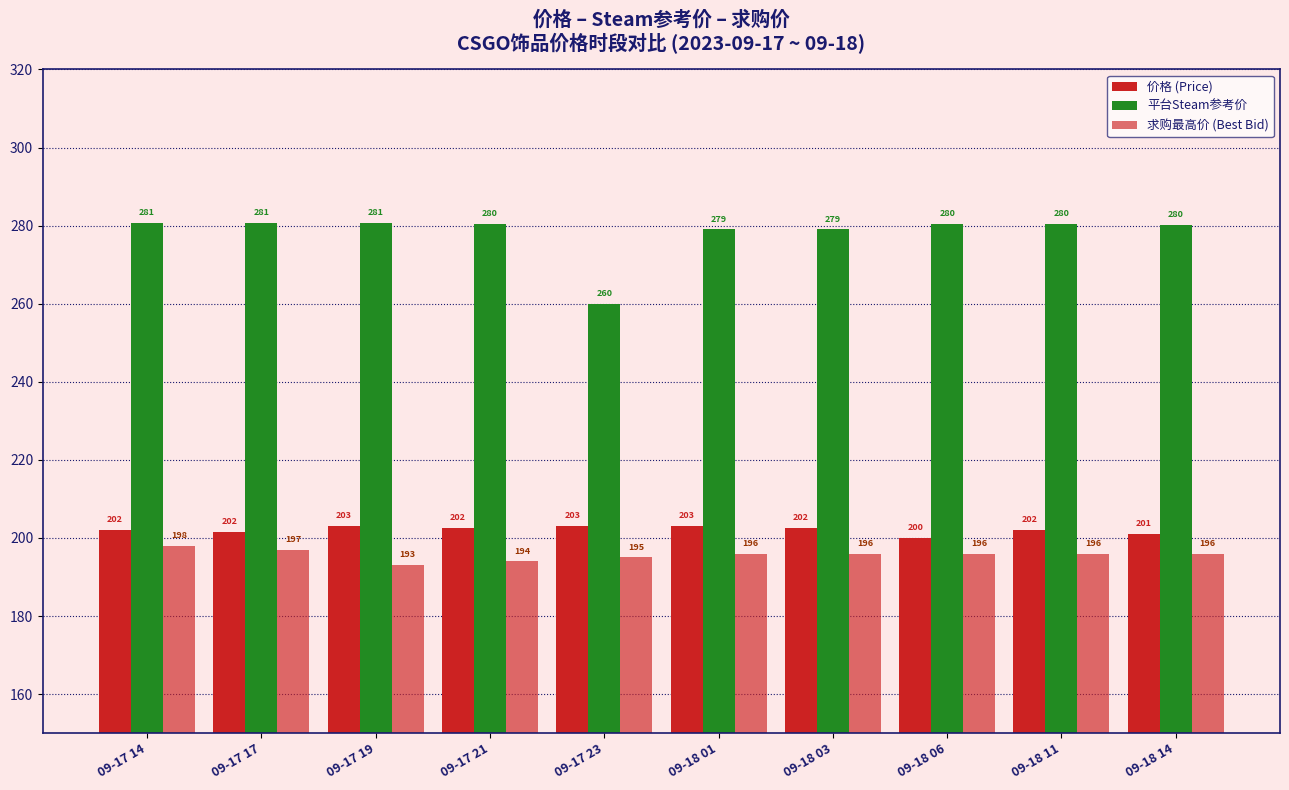

At which category is the sum across all series the highest?

09-17 14